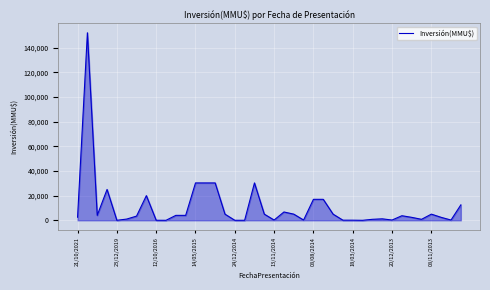

What is the maximum value shown in the chart?

152000